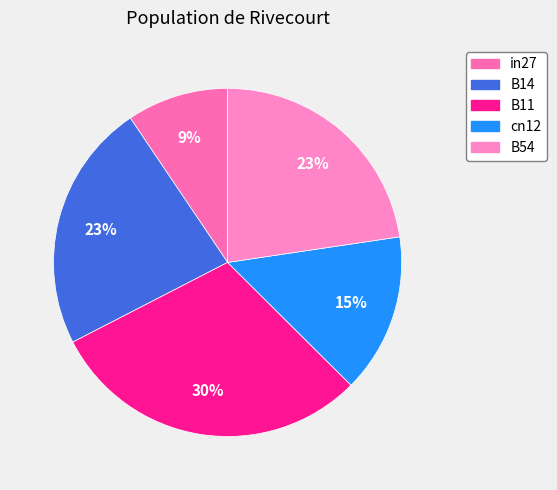

Which slice is the smallest?

in27